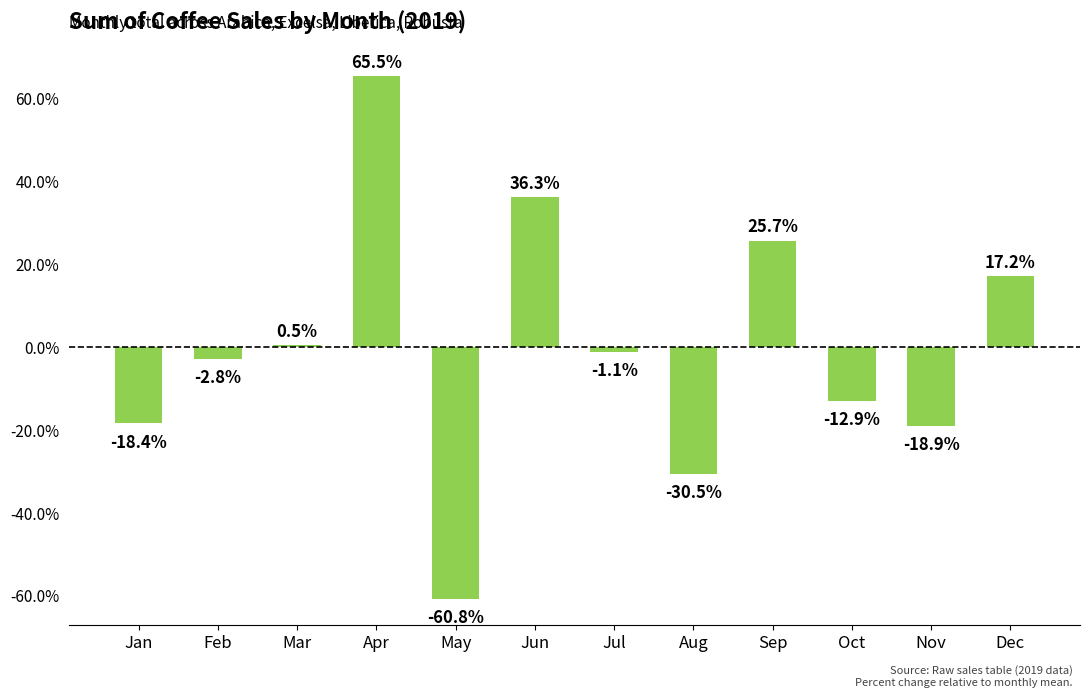

True or false: the data shows 14.4 at Jun.

False